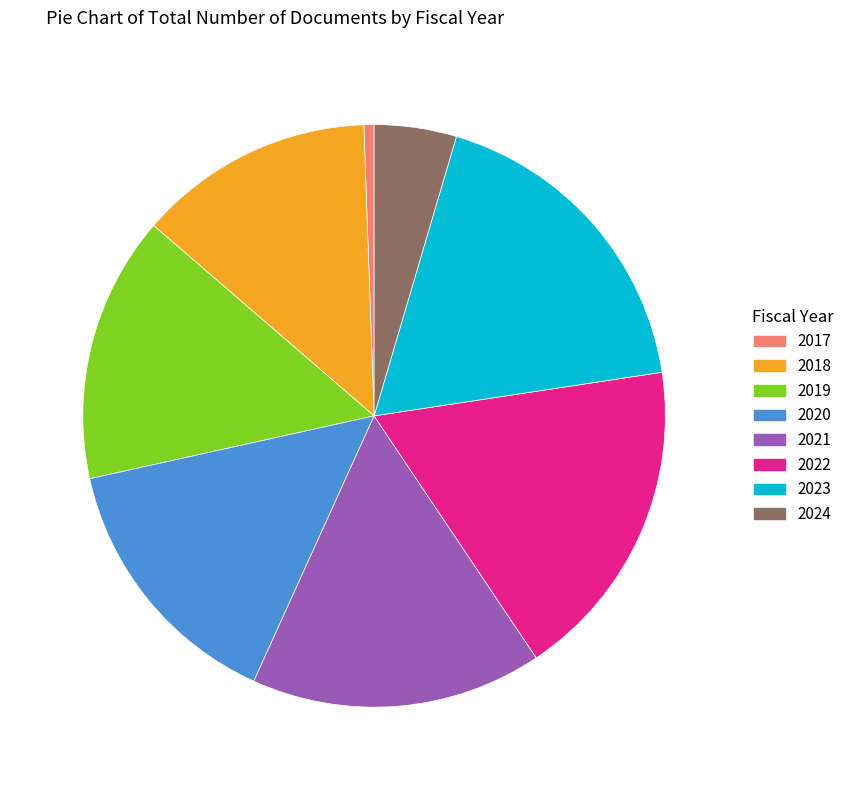

Is it true that 2023 is 18% of the pie?

True